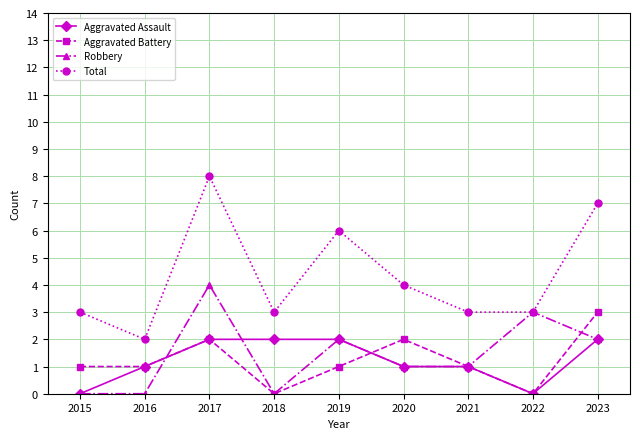

Reading left to right, what are all the values shown in this chart?

Aggravated Assault: 0	1	2	2	2	1	1	0	2
Aggravated Battery: 1	1	2	0	1	2	1	0	3
Robbery: 0	0	4	0	2	1	1	3	2
Total: 3	2	8	3	6	4	3	3	7